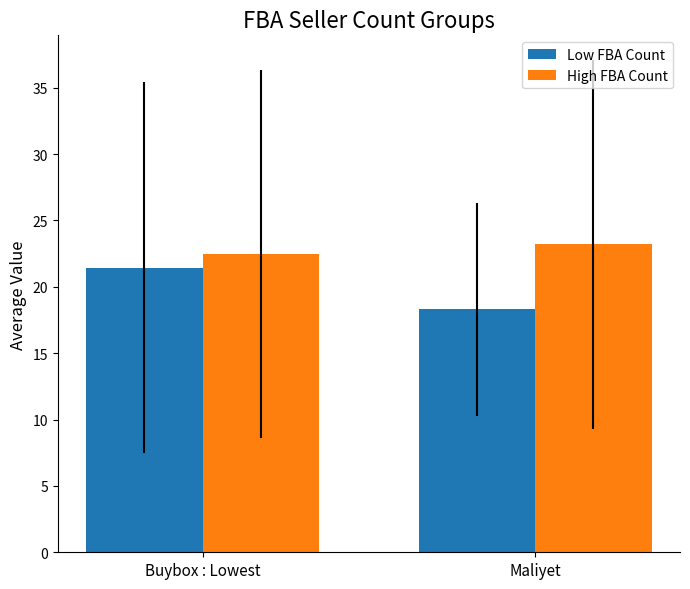

Read the High FBA Count value at Maliyet.

23.2